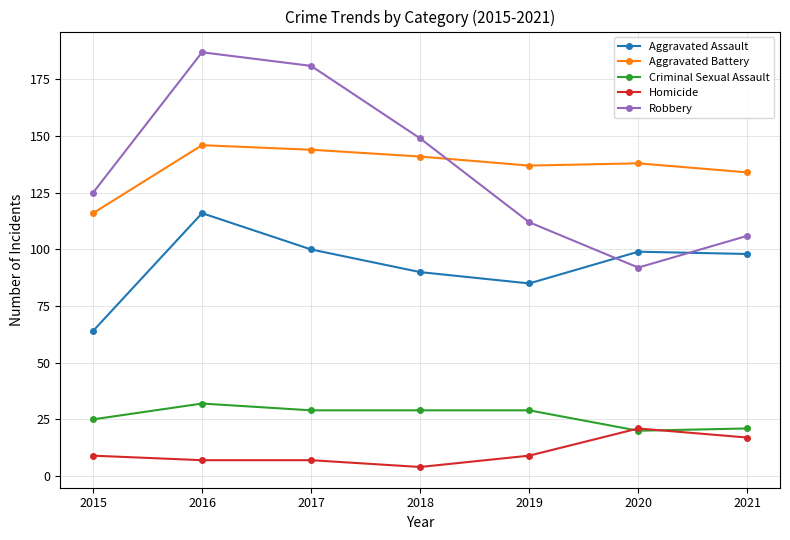

Reading left to right, extract all data points from this chart.

Aggravated Assault: 64	116	100	90	85	99	98
Aggravated Battery: 116	146	144	141	137	138	134
Criminal Sexual Assault: 25	32	29	29	29	20	21
Homicide: 9	7	7	4	9	21	17
Robbery: 125	187	181	149	112	92	106